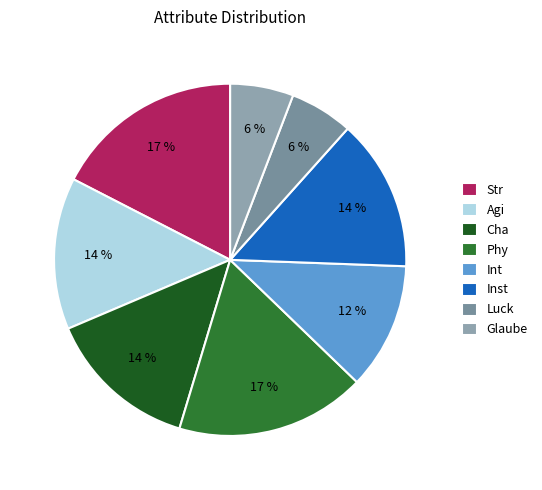

How many slices are in this pie chart?

8